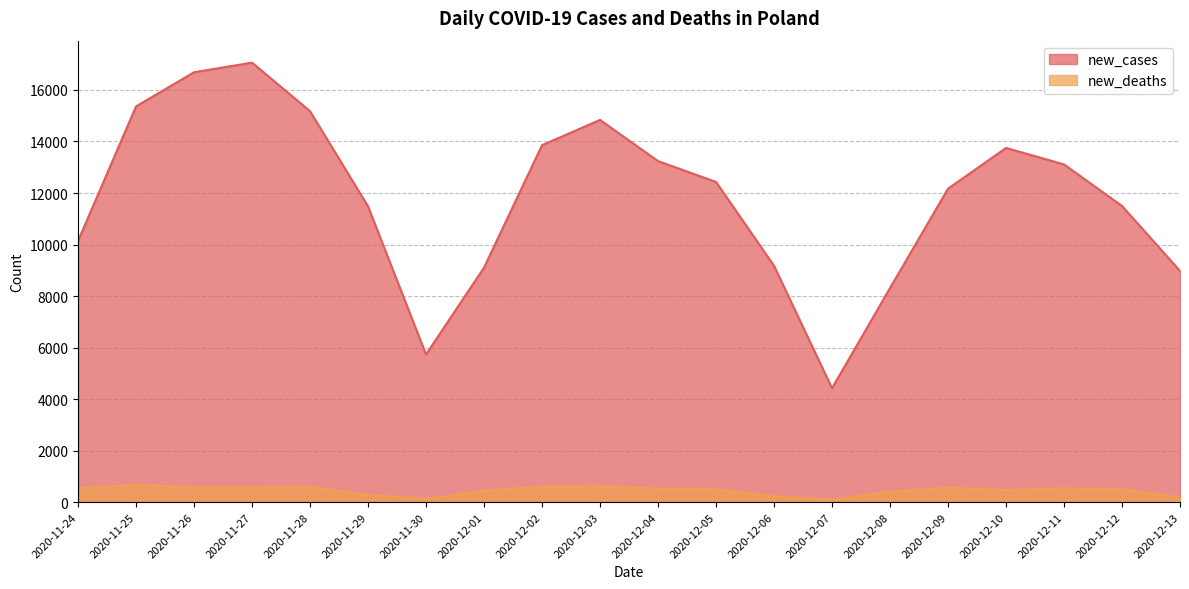

How many data points in new_deaths are above 531?

9